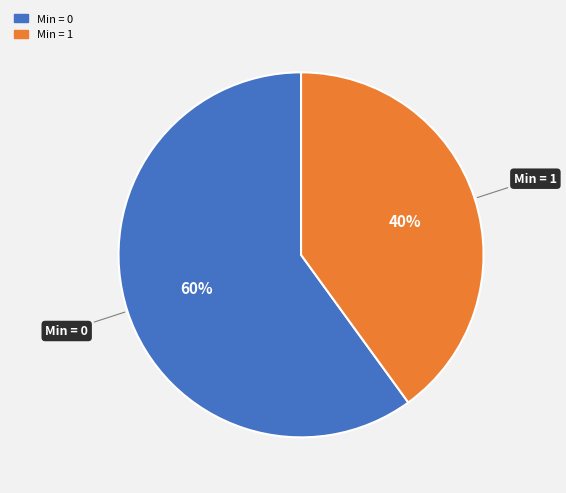

Does any single category account for the majority?

Yes